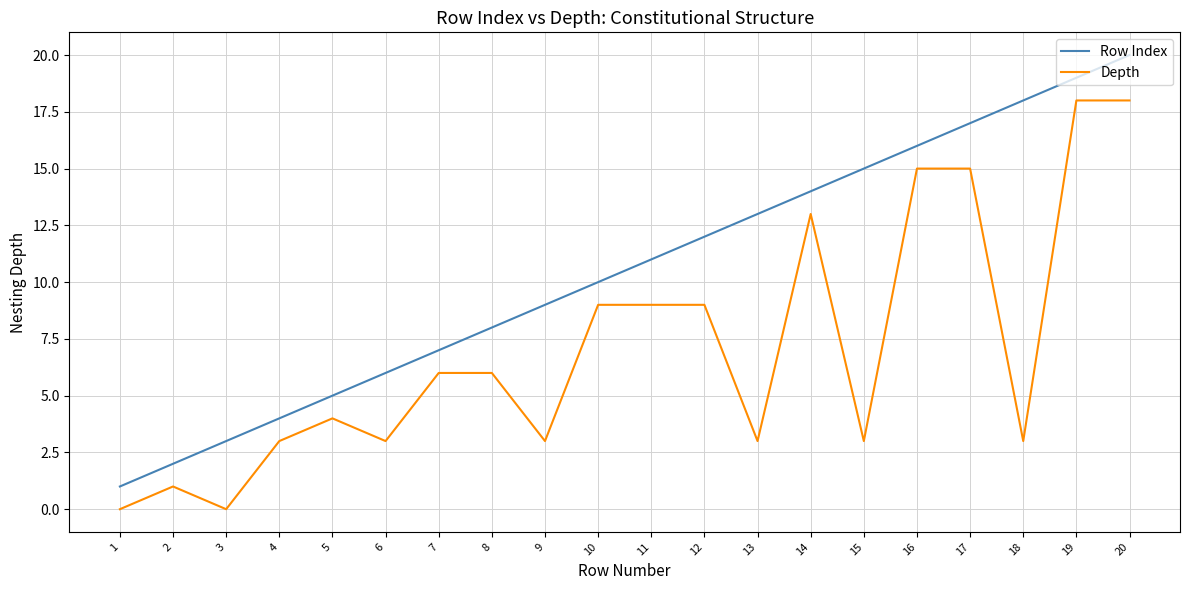

What is the sum of the Depth values at 4 and 6?

6